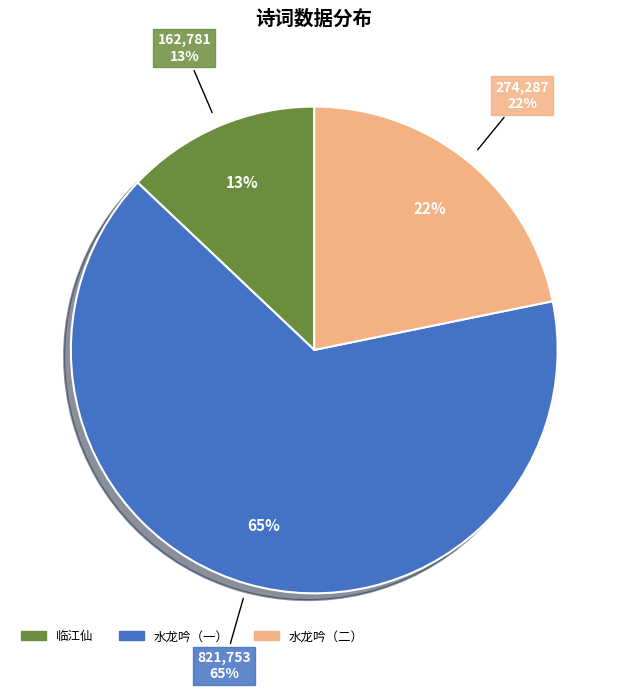

Is the sum of 水龙吟·疚斋翁八十生日，不预称觞，逾月乃为此翁祝，用稼轩寿韩南涧韵 and 水龙吟 疚斋翁八十生日，不预称觞，逾月乃为此翁祝，用稼轩寿韩南涧韵 greater than half?

Yes